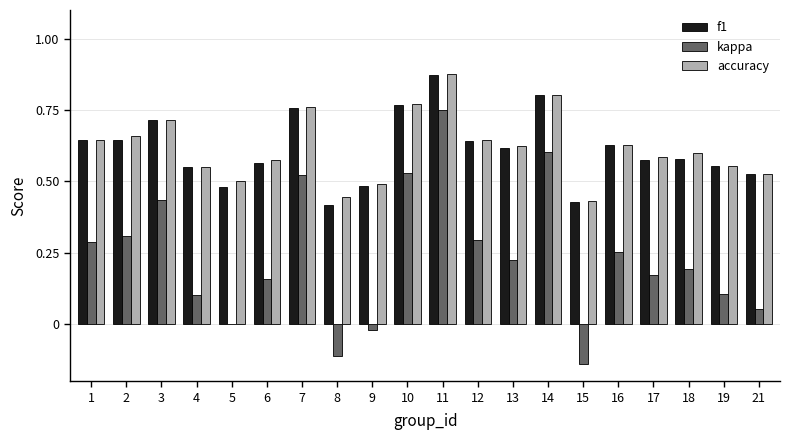

Are the bars horizontal?

No